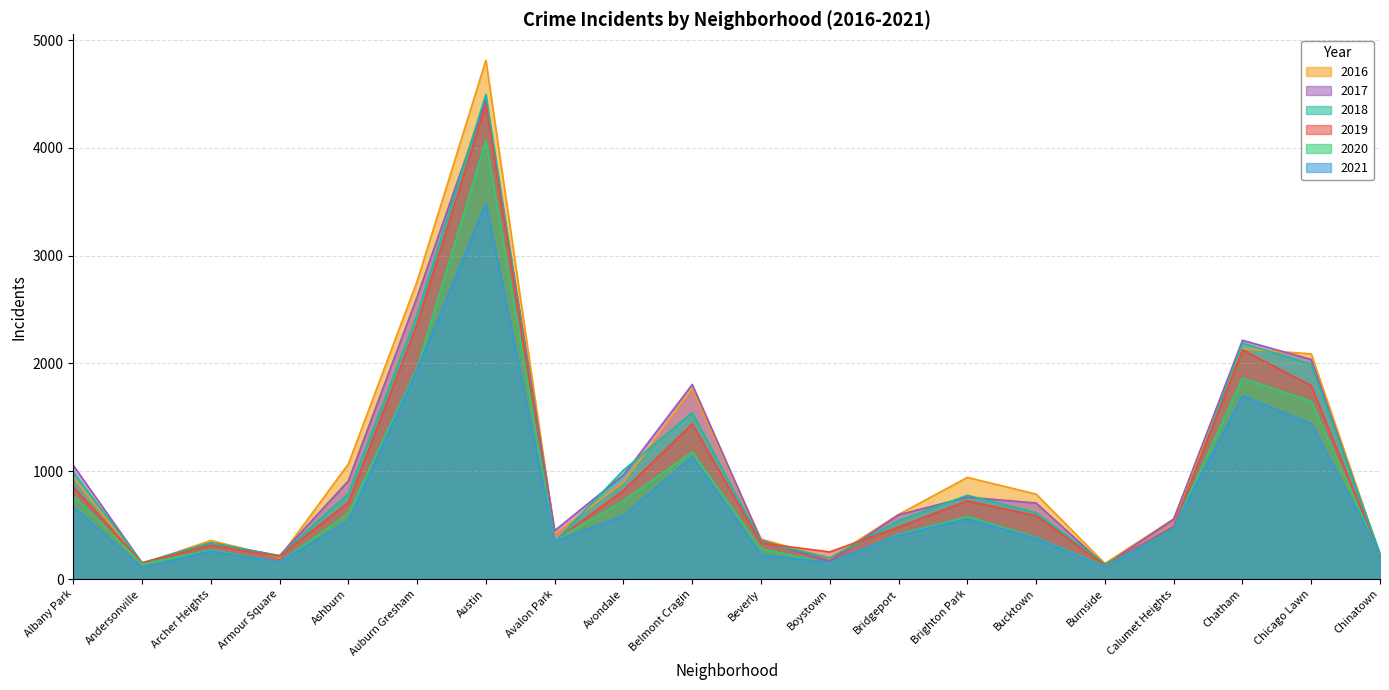

At how many categories does at least one series exceed 4557?

1